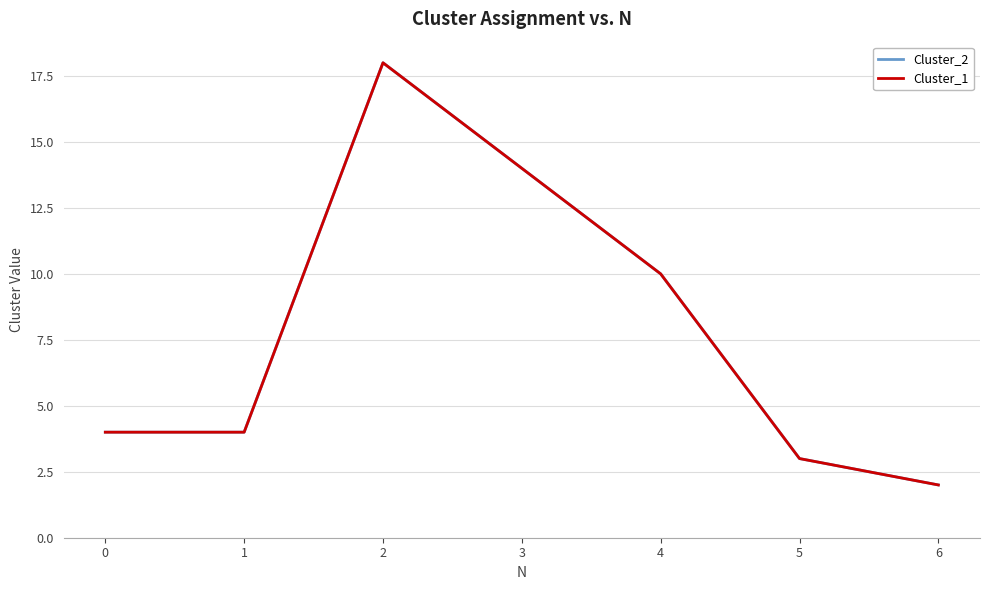

True or false: Cluster_1 has more than 1 points higher than both neighbors.

False